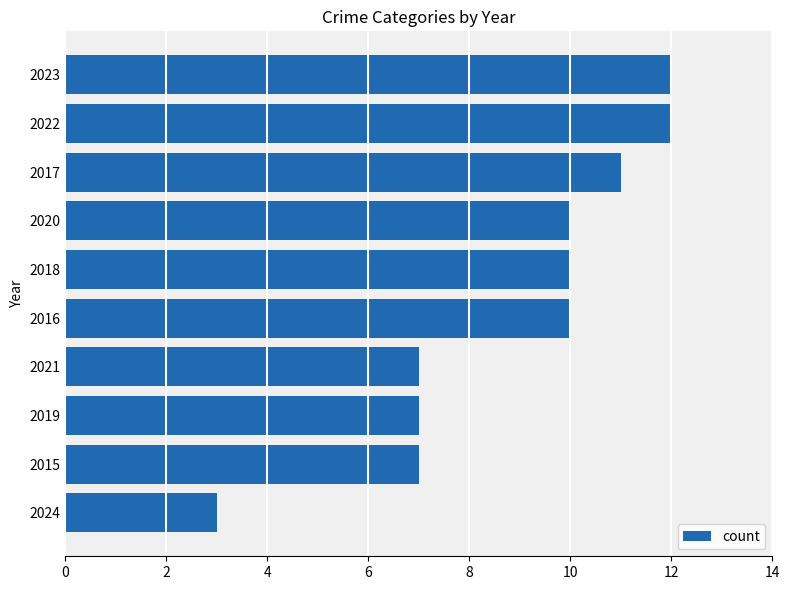

What is the average value?

9